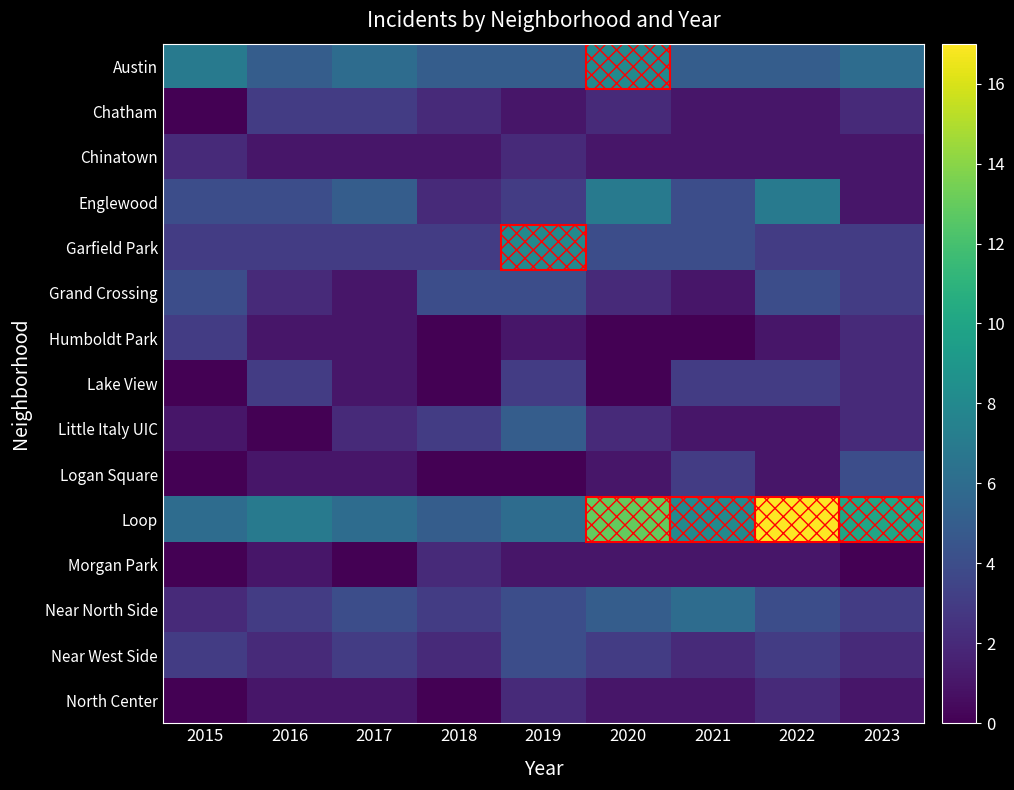

Between 2023 and 2020, which is larger?

2020